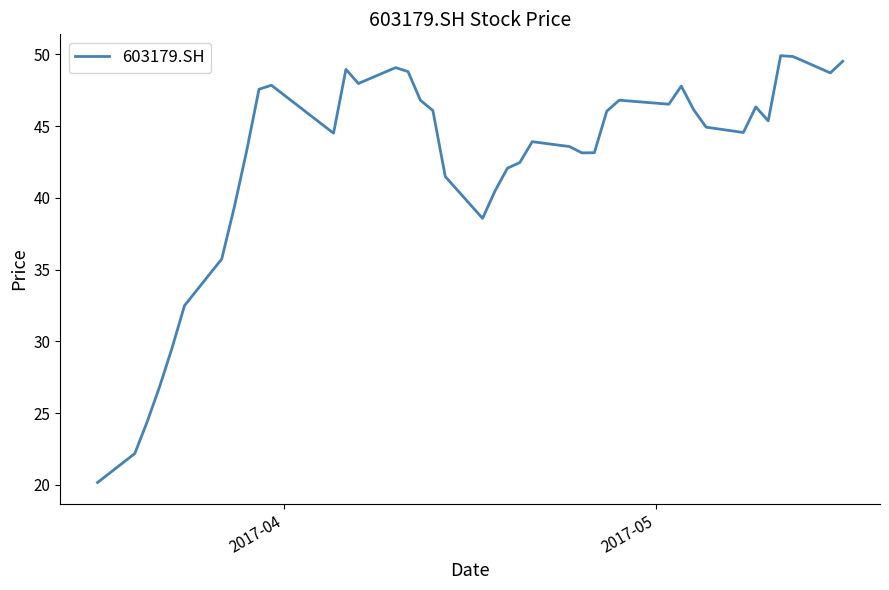

What is the smallest value displayed?

20.2